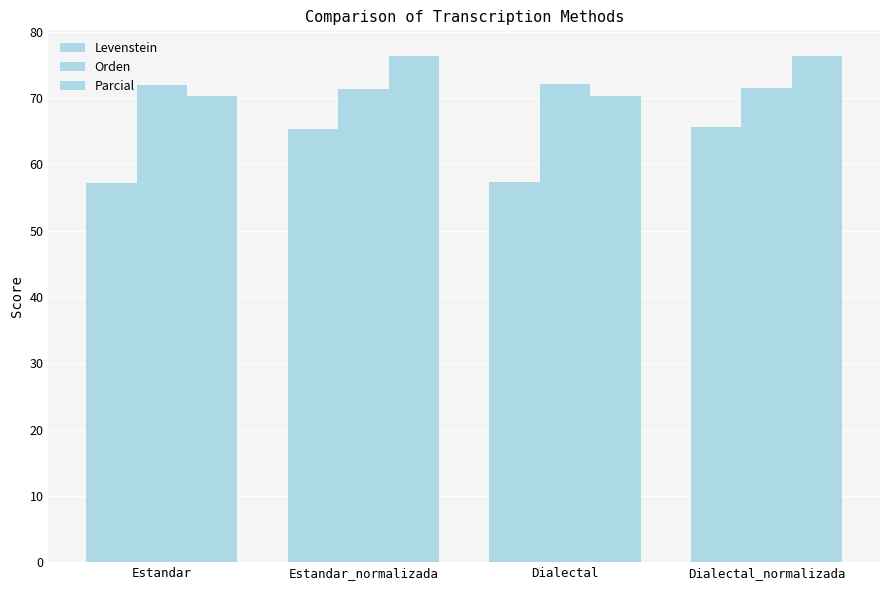

The value of Levenstein at Estandar is 57.1. True or false?

True